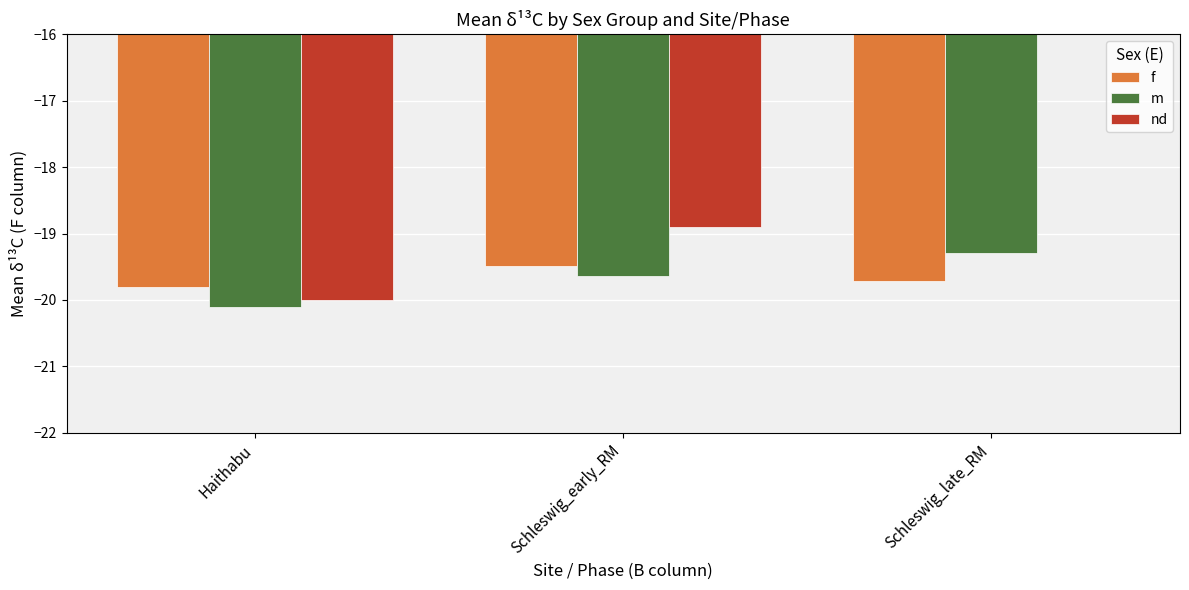

What are all the series names shown in the legend?

f, m, nd